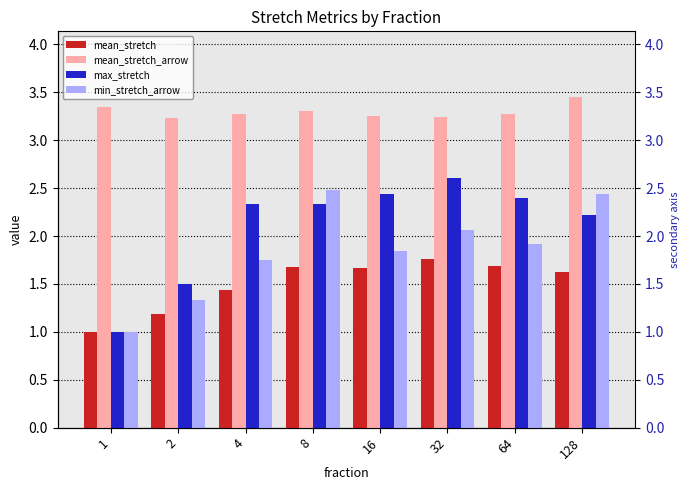

Are the bars horizontal?

No